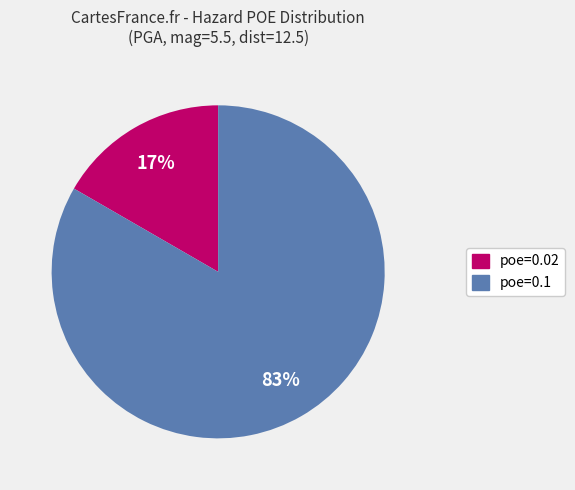

True or false: poe=0.02 accounts for 17% of the total.

True